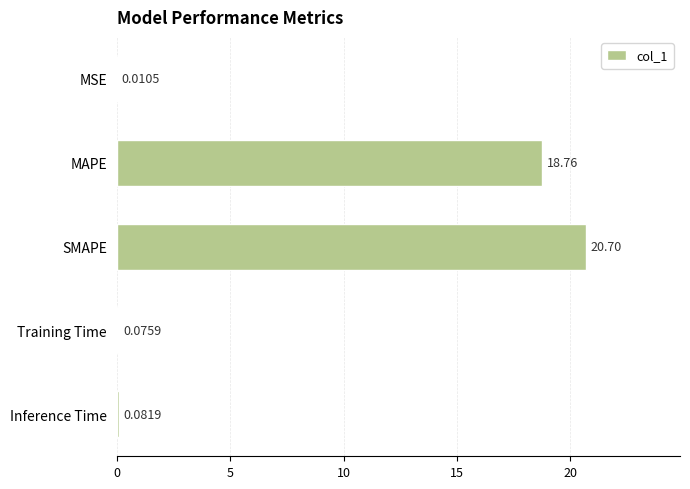

What is the change in value from SMAPE to Training Time?

-20.6